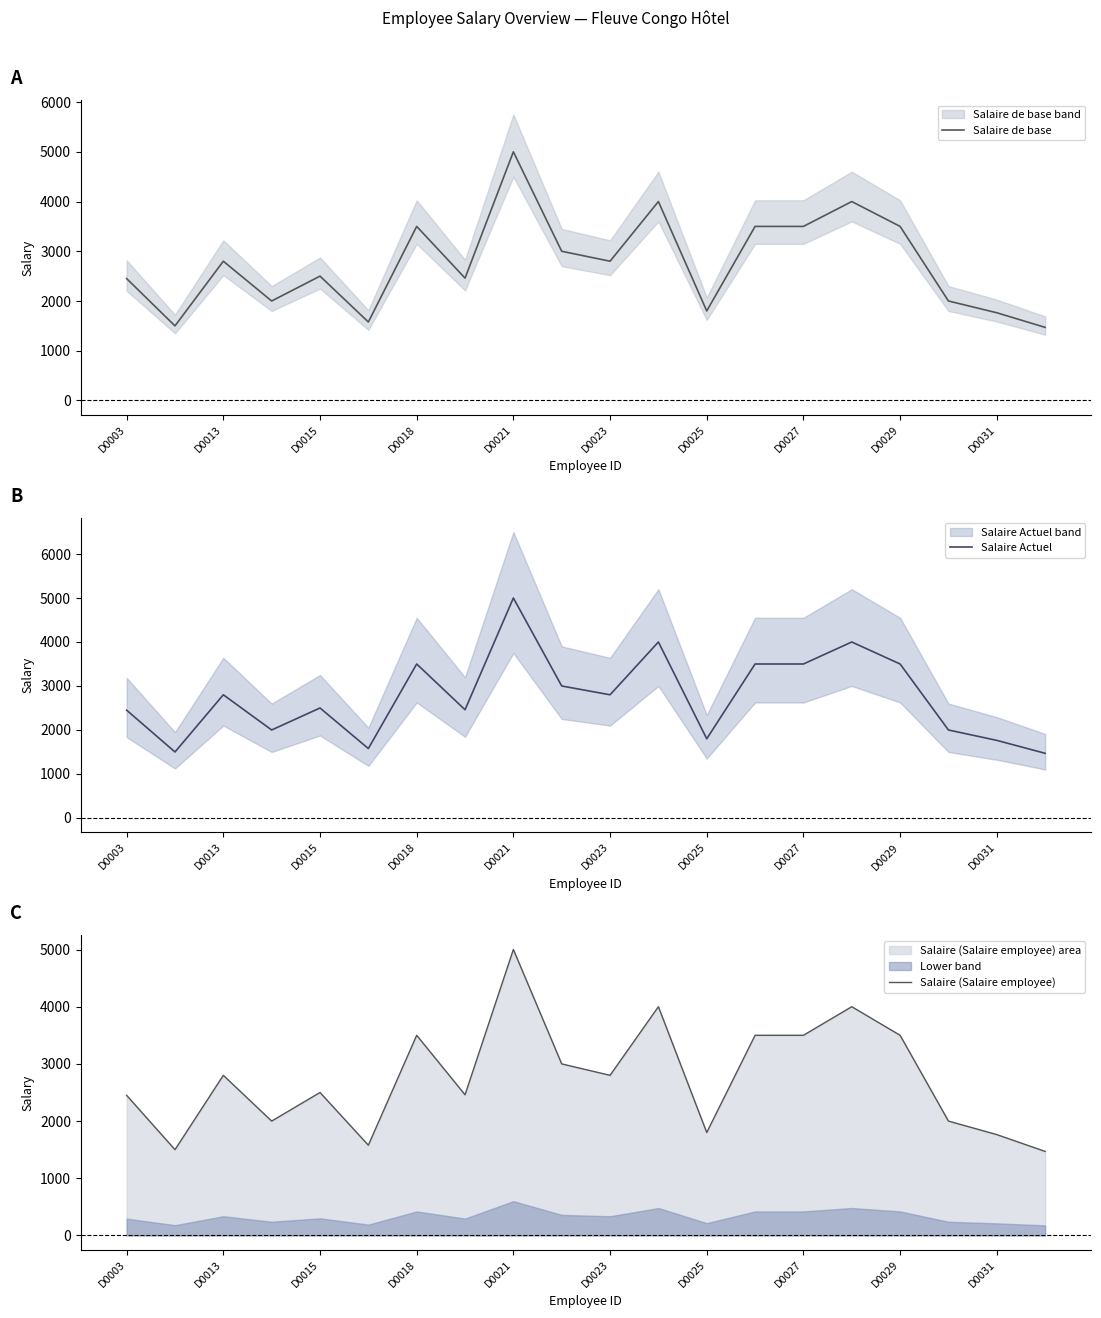

What is the maximum value for Salaire Actuel?

5000.0